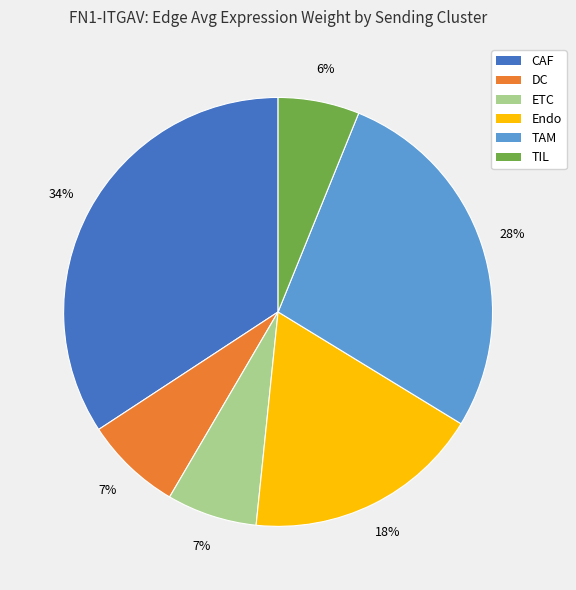

Does TAM account for over 50% of the chart?

No